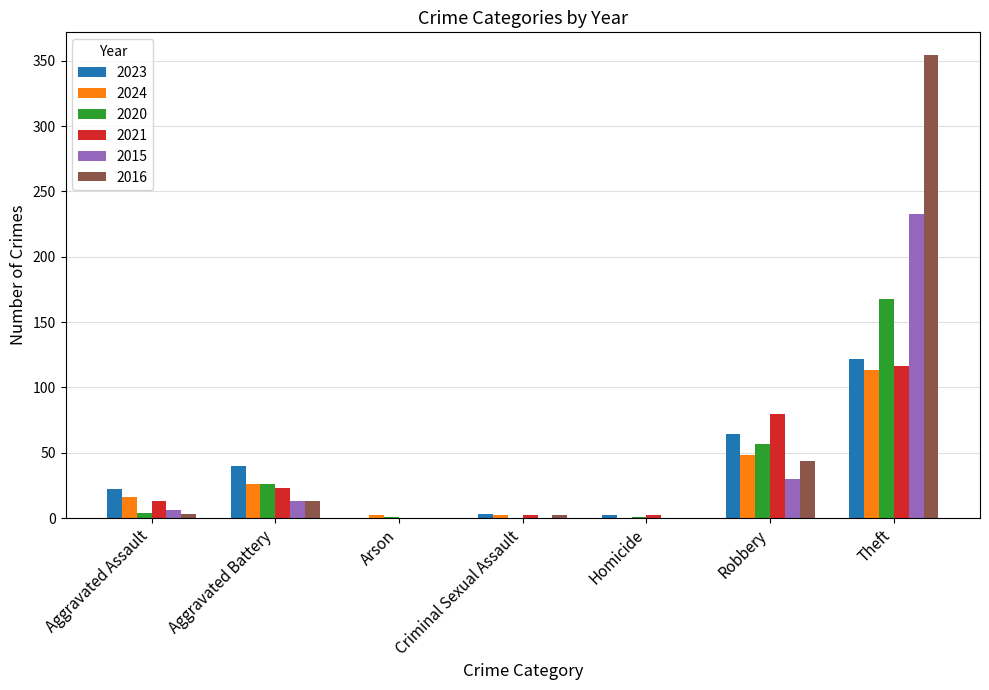

Is the value of 2015 at Aggravated Battery greater than the value of 2016 at Robbery?

No